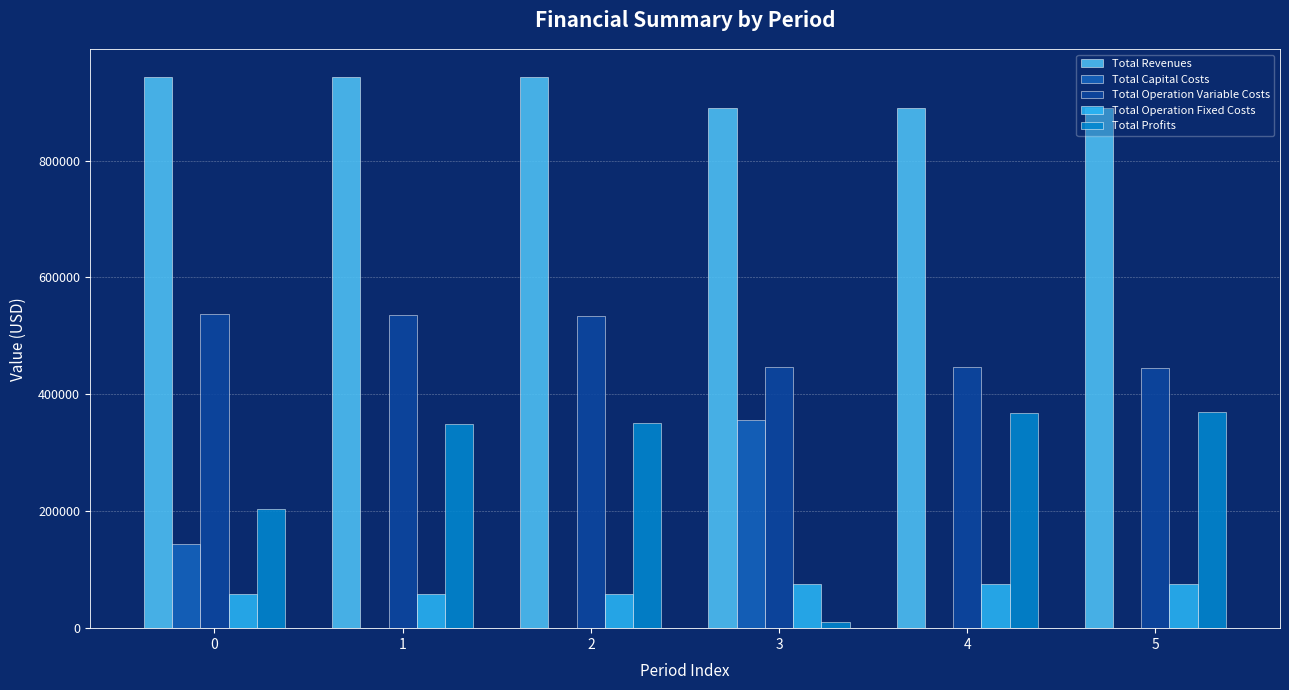

Is the value of Total Profits at 1 greater than the value of Total Operation Variable Costs at 0?

No